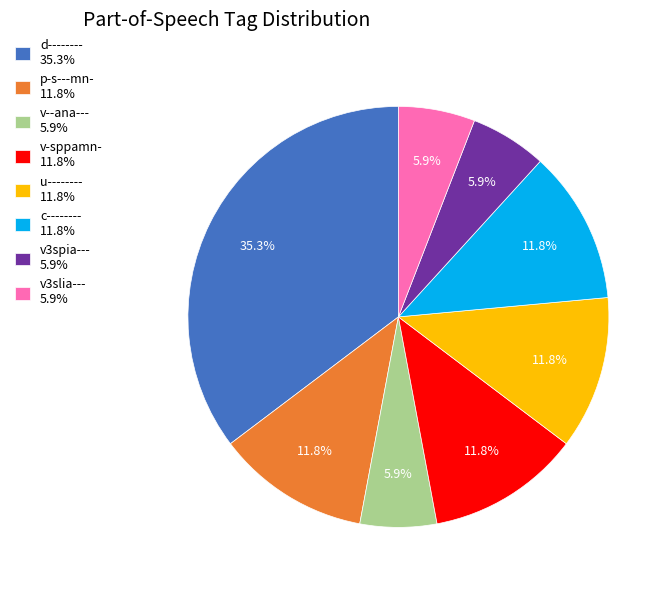

How many segments does this pie chart have?

8